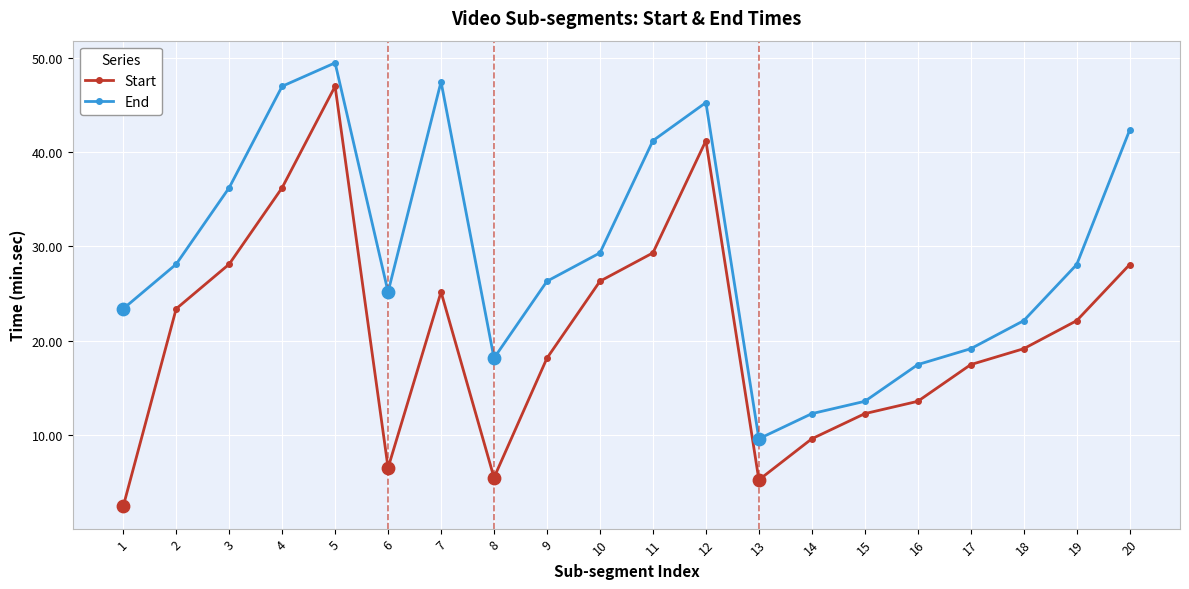

Which series changed the most between 7 and 13?

End